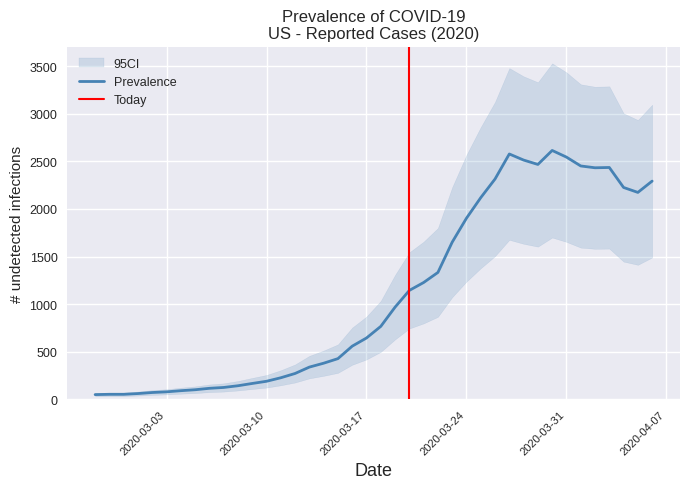

Between 2020-03-03 and 2020-03-22, which is larger?

2020-03-22